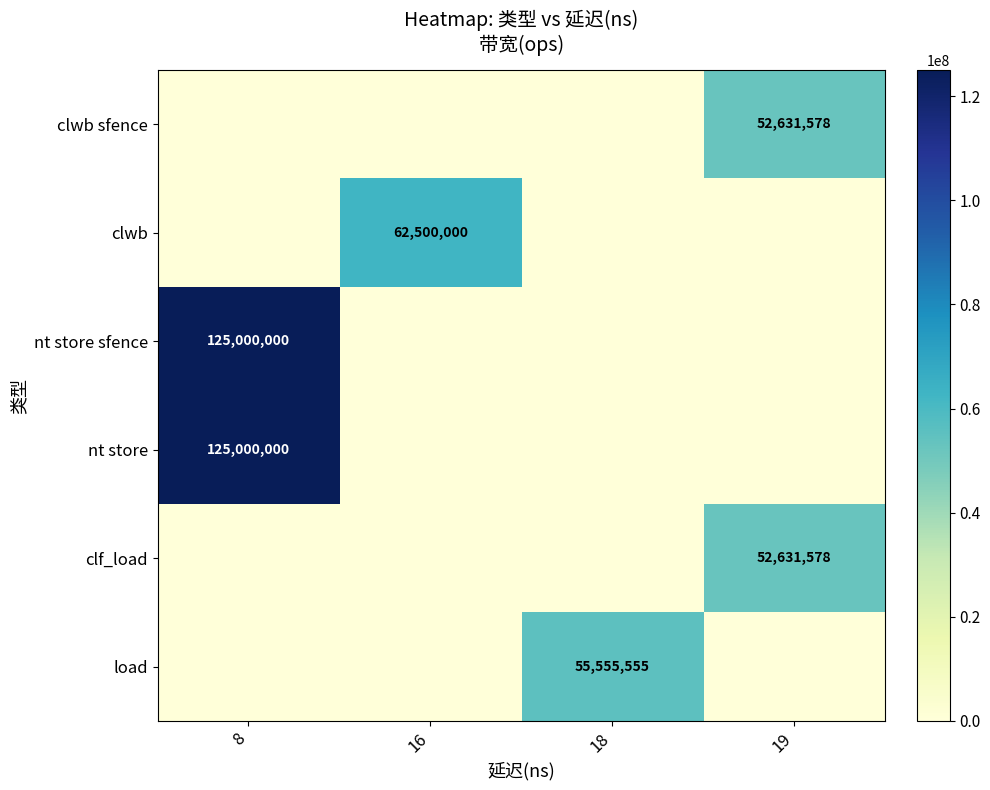

Between 16 and 19, which is larger?

19